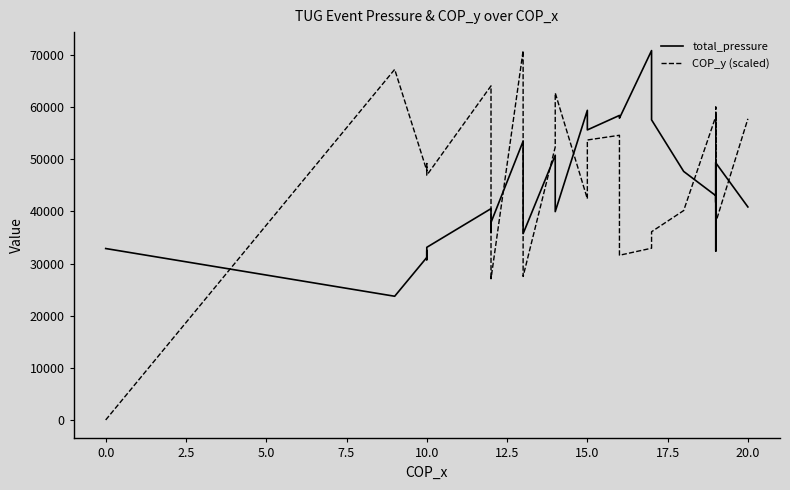

How many lines are shown in the chart?

2